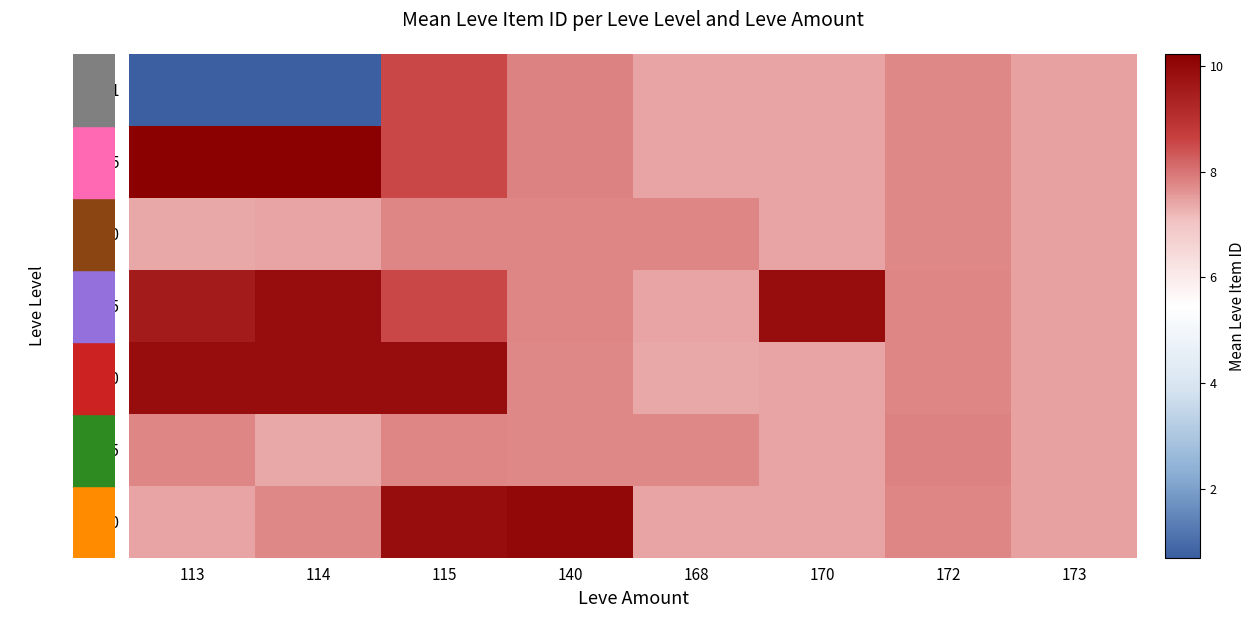

How many data points does each series have?

8